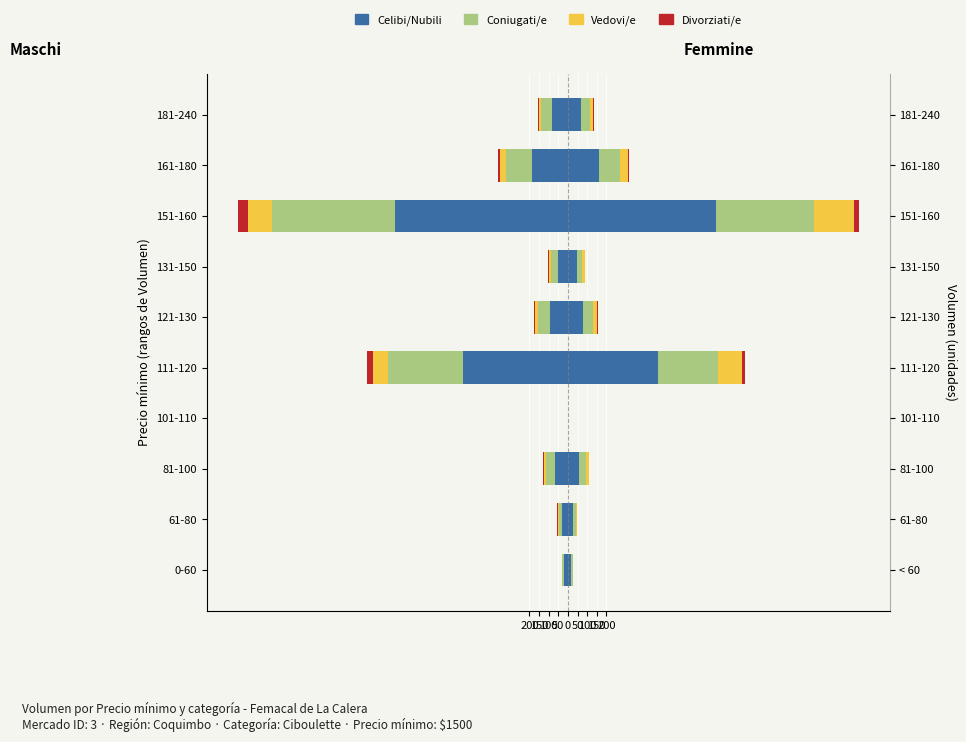

What is the difference between the maximum and second lowest values in the Divorziati/e series?

31